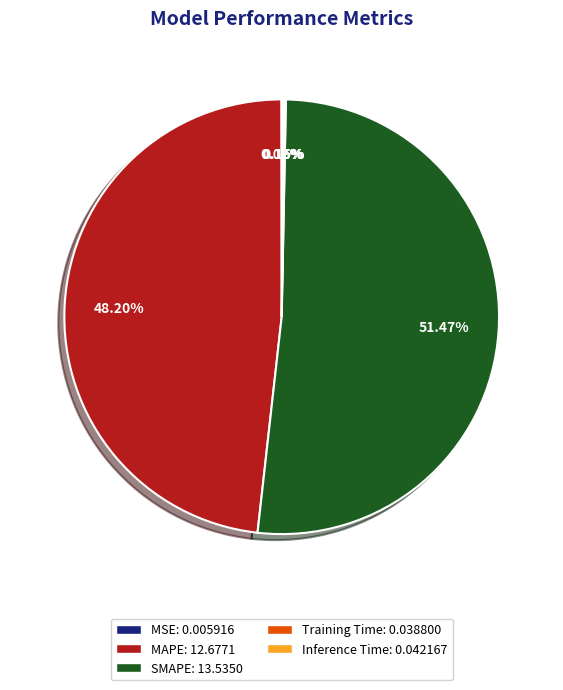

Is SMAPE: 13.5350 the majority of the pie?

Yes